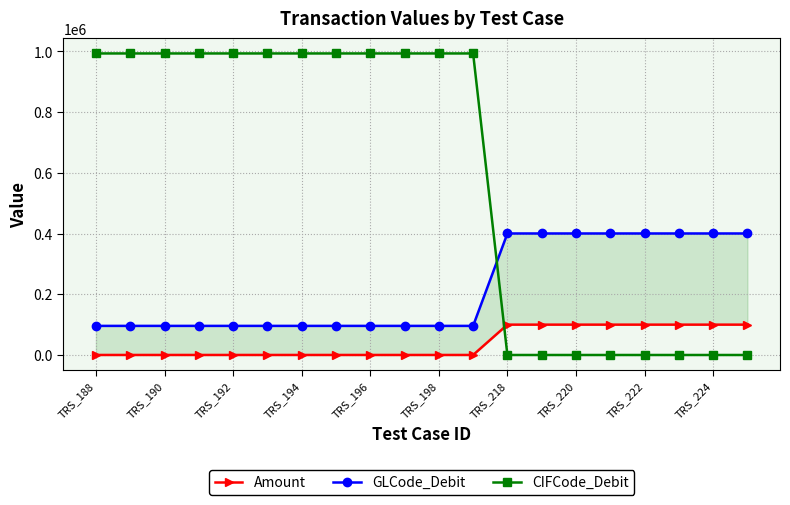

How many lines are shown in the chart?

3